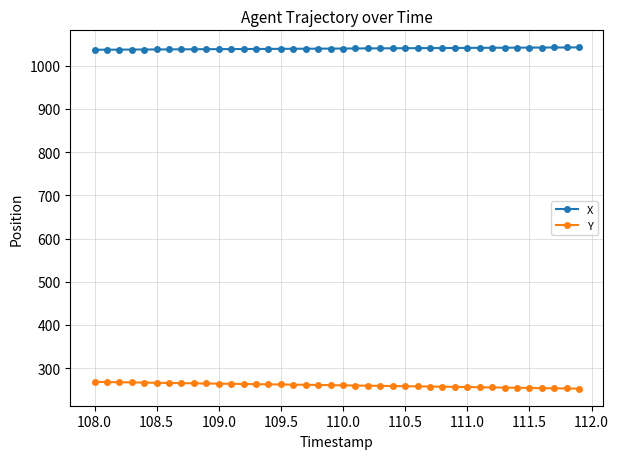

How many series are shown in this chart?

2